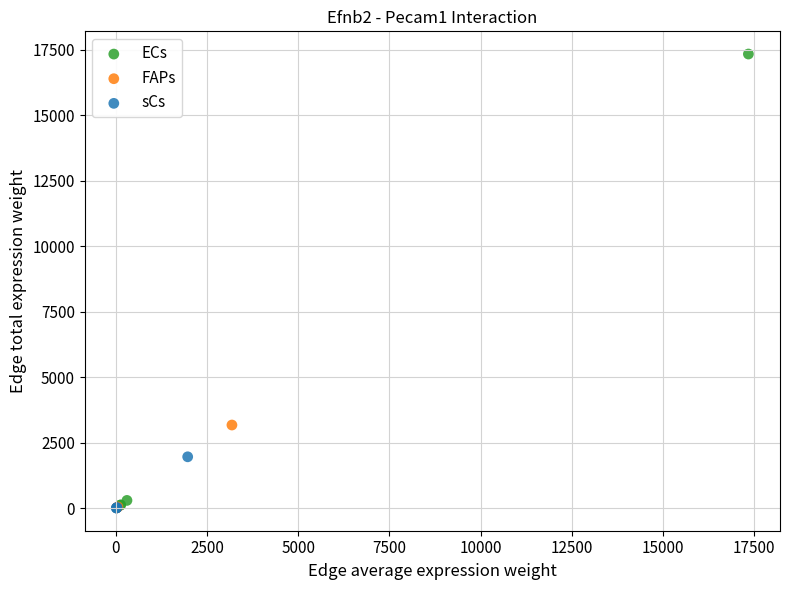

Which series reaches the maximum Y coordinate?

ECs